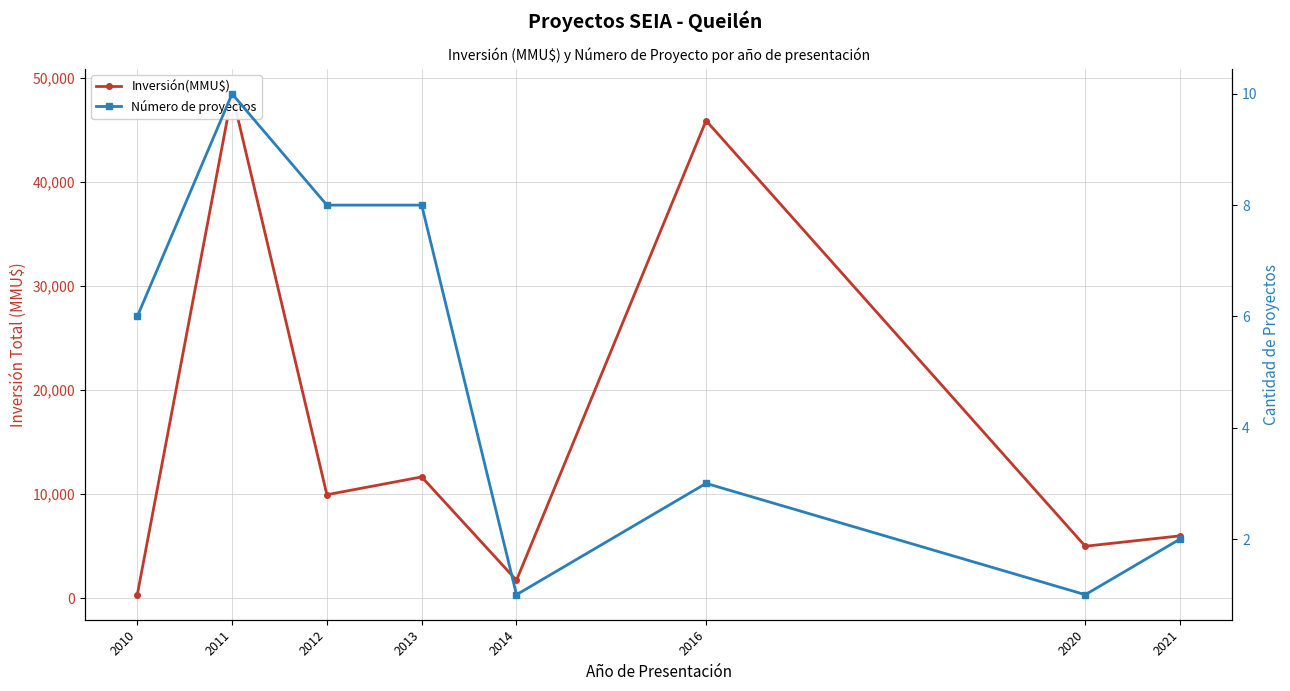

Rank the series by their maximum value, from lowest to highest.

Número de proyectos, Inversión(MMU$)